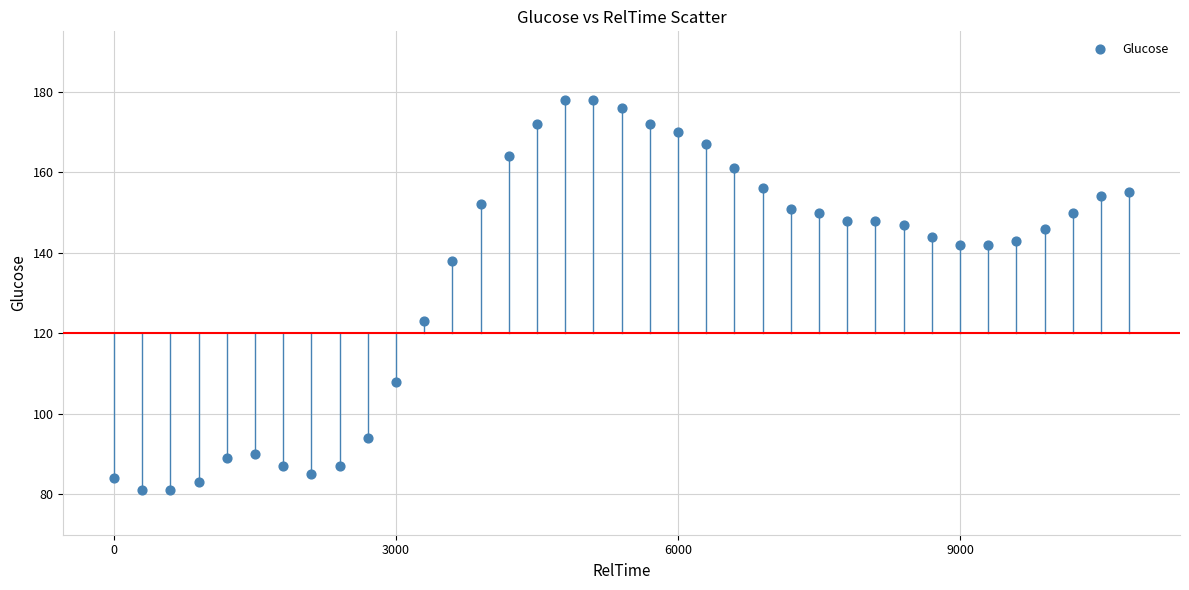

What is the range of Y values (max minus min)?

97